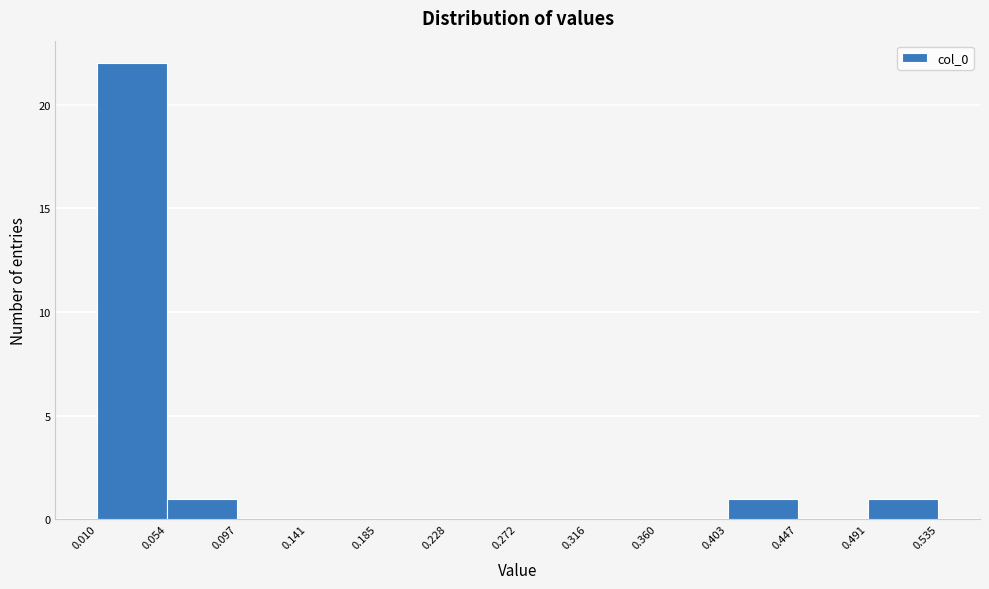

Reading left to right, list every bar in this chart as the range it spans on the x-axis followed by its height. The values are not printed on the chart, so give them approximately, as read against the axis.

0.010 to 0.054: 22
0.054 to 0.097: 1
0.097 to 0.141: 0
0.141 to 0.185: 0
0.185 to 0.228: 0
0.228 to 0.272: 0
0.272 to 0.316: 0
0.316 to 0.360: 0
0.360 to 0.403: 0
0.403 to 0.447: 1
0.447 to 0.491: 0
0.491 to 0.535: 1